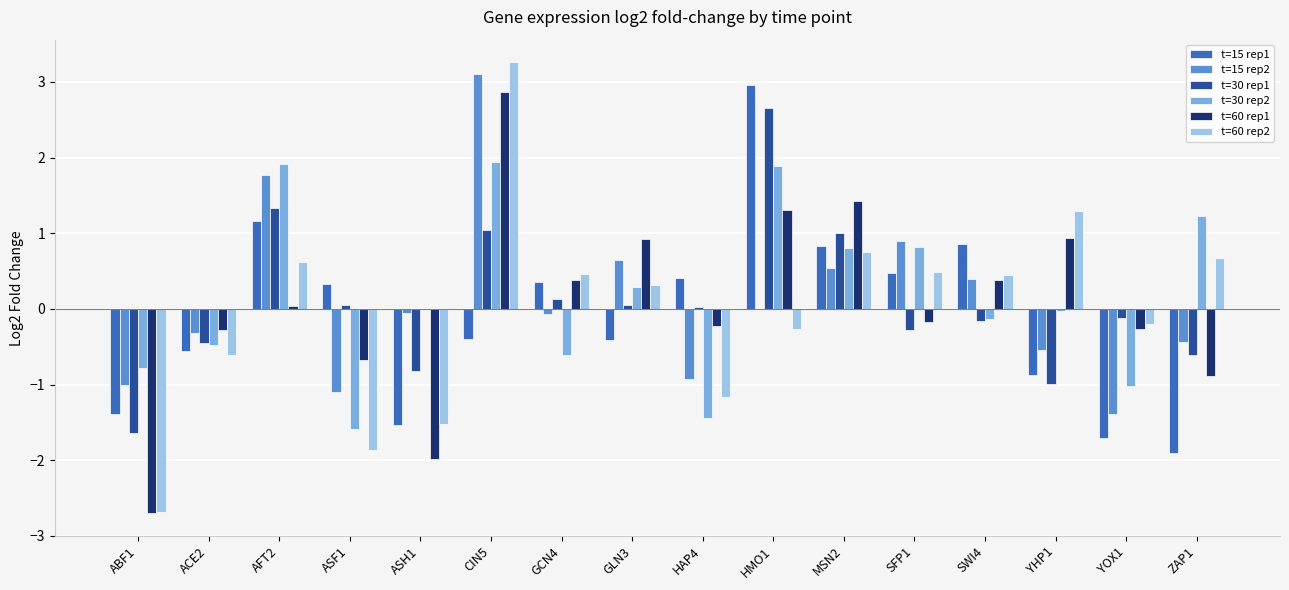

What is the spread (max minus min) of values at ASF1?

2.2